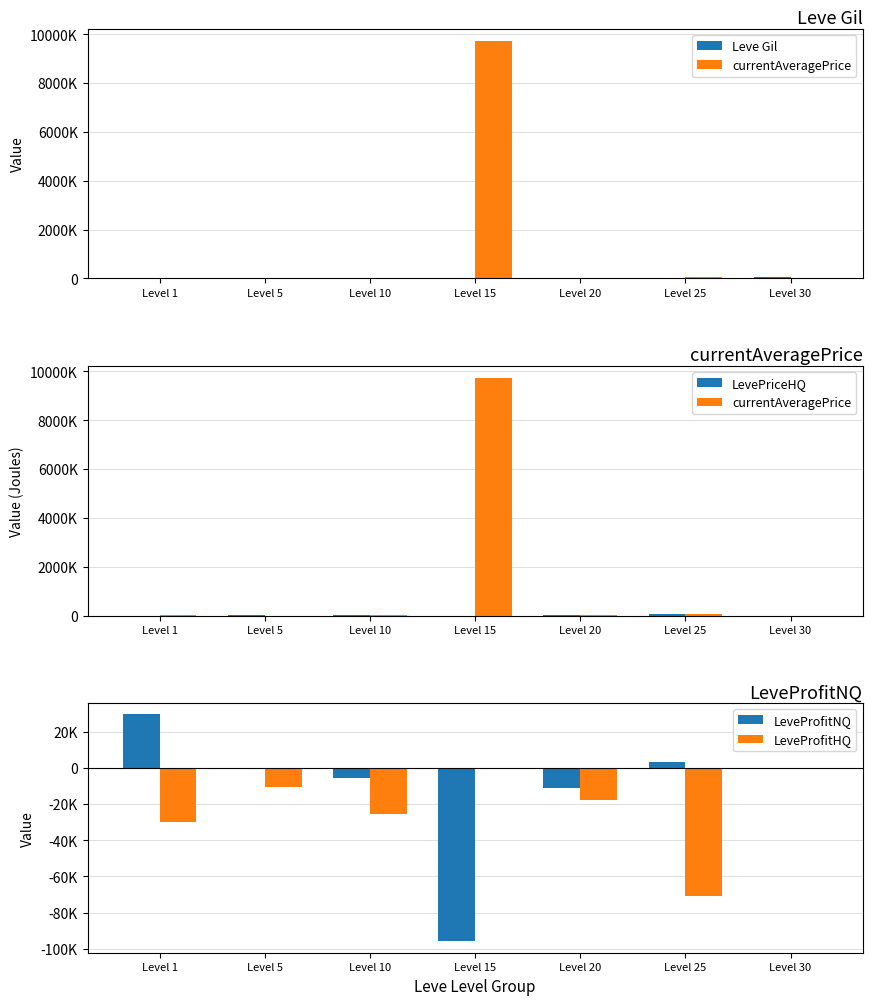

What is the sum of the Leve Gil values at Level 10 and Level 20?

22590